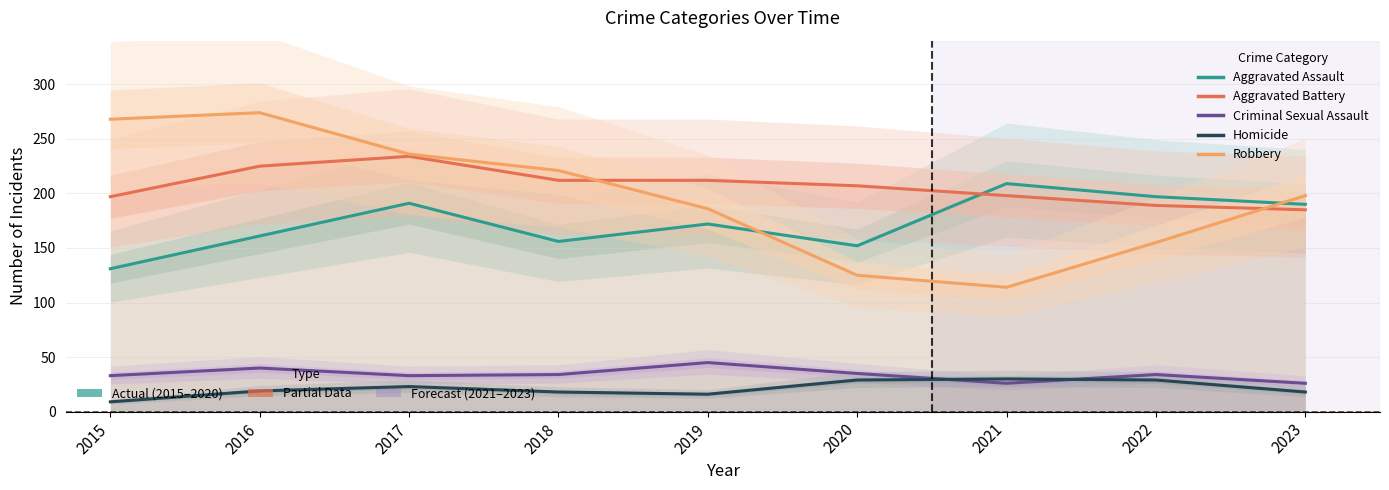

After their last crossing, which series has the higher values: Aggravated Battery or Robbery?

Robbery